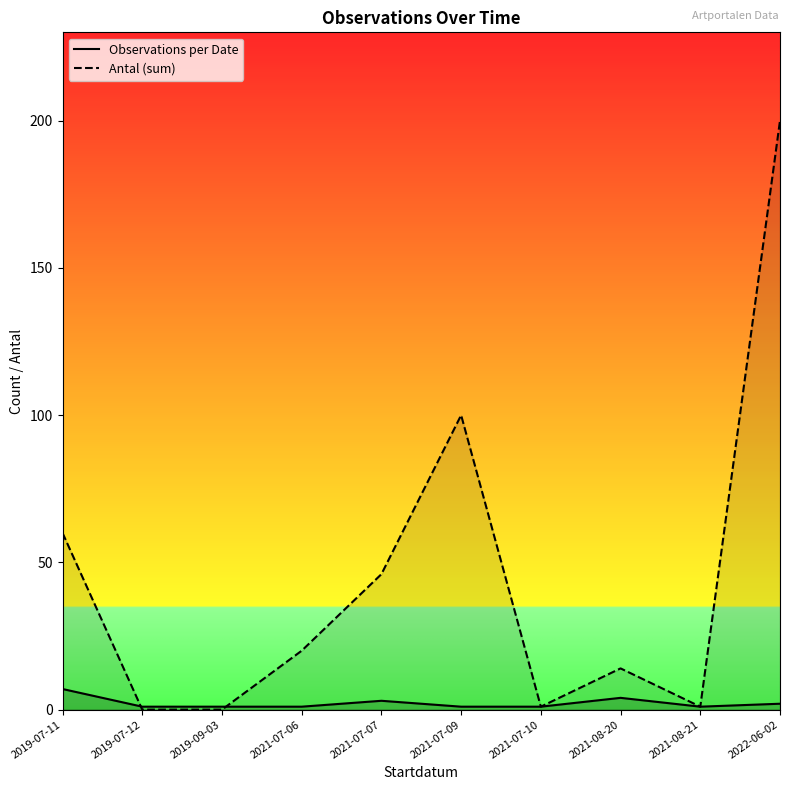

How many lines are shown in the chart?

2